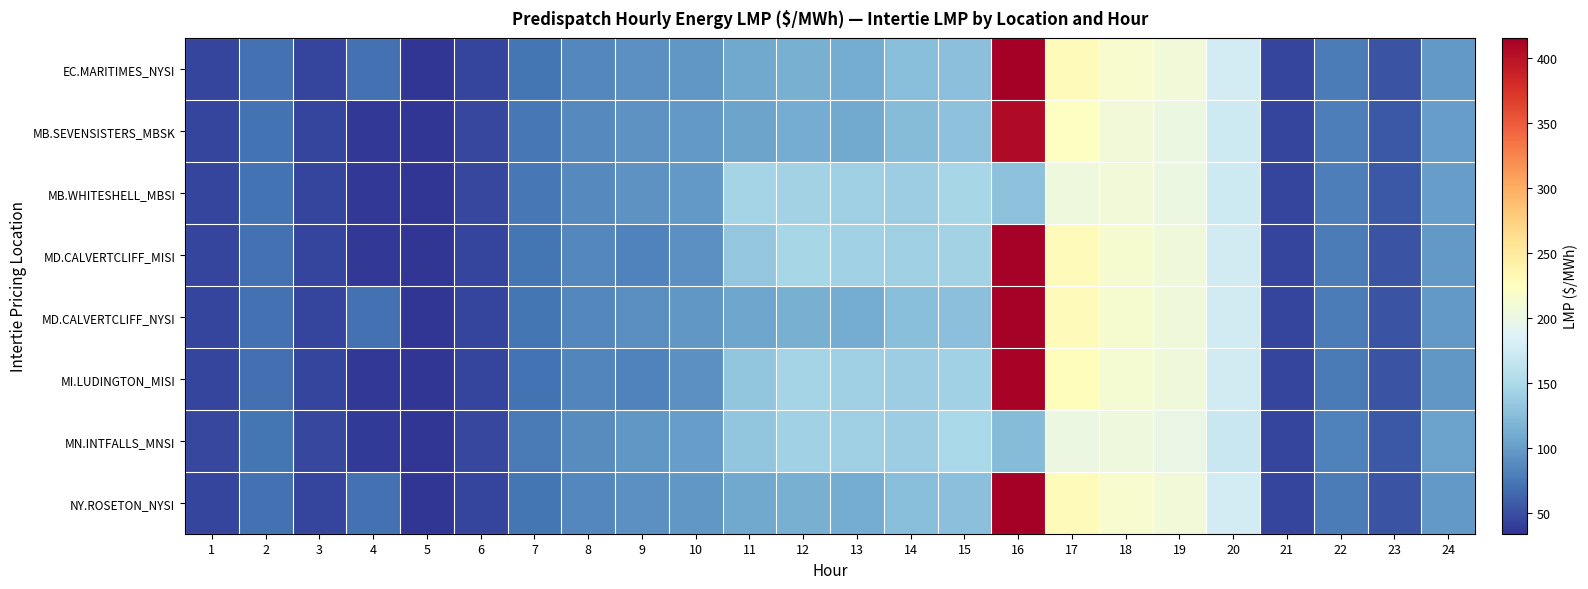

Which series changed the most between 8 and 23?

EC.MARITIMES_NYSI